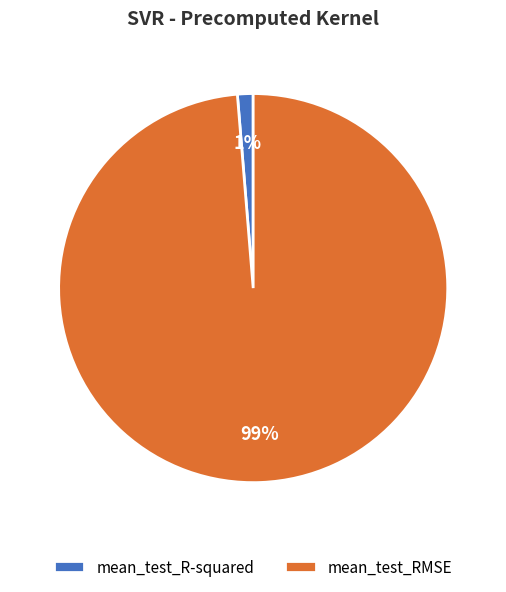

Which has a higher value, mean_test_R-squared or mean_test_RMSE?

mean_test_RMSE